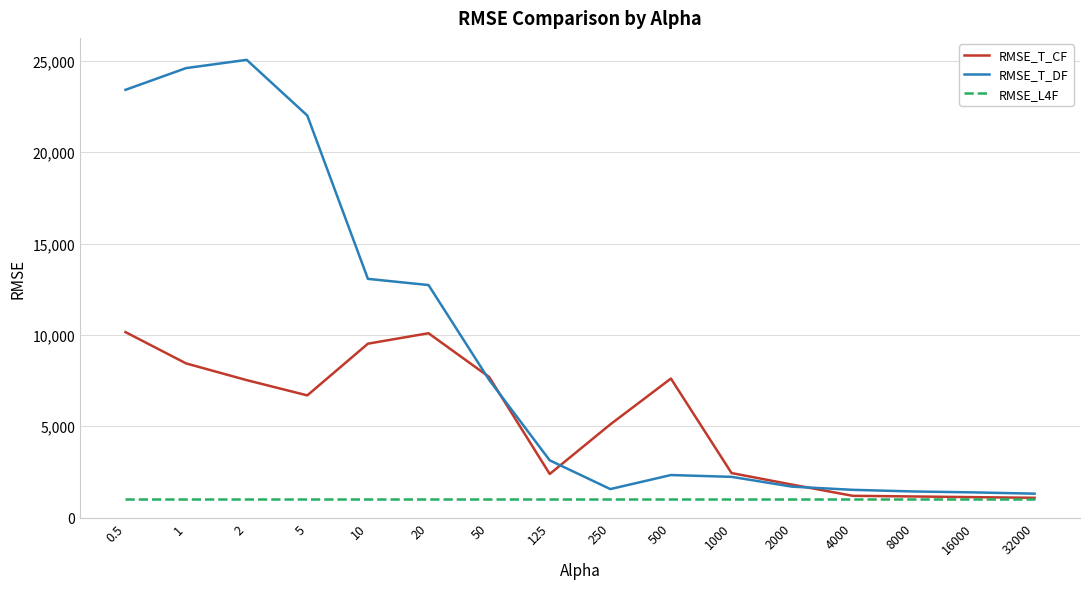

Which series has the largest range (max minus min)?

RMSE_T_DF